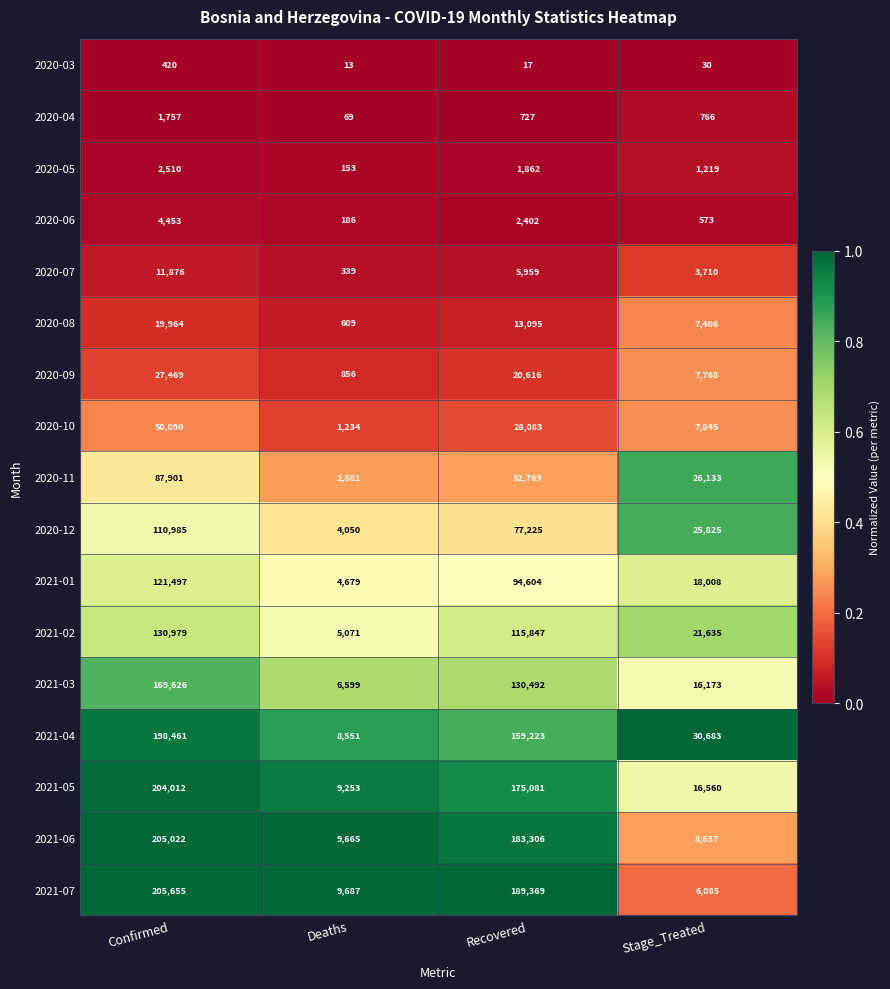

At which category is the sum across all series the highest?

Confirmed